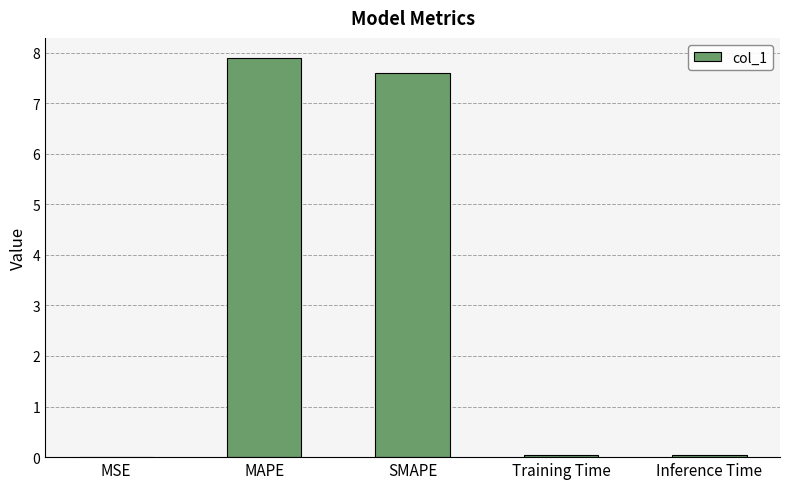

What is the maximum value shown in the chart?

7.9